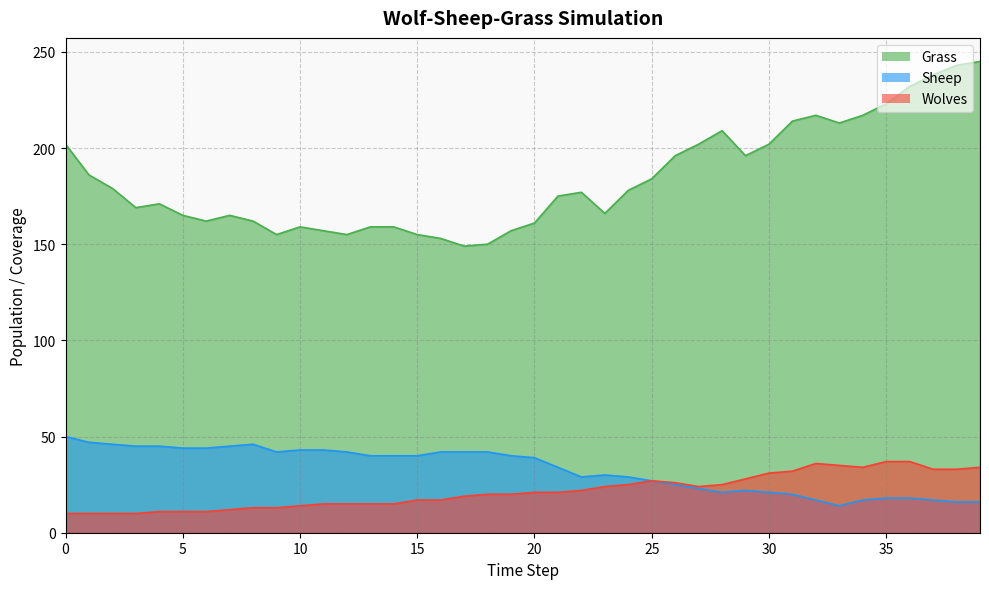

Which series changed the most between 9 and 32?

Grass